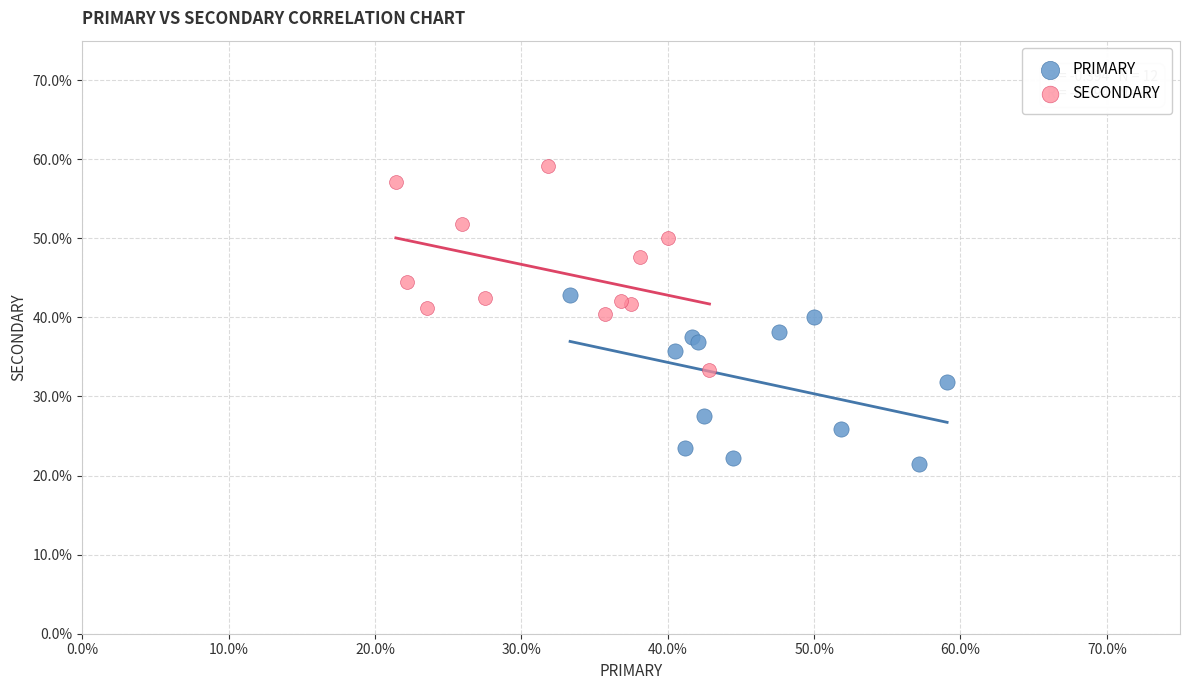

Which series contains the lowest Y value?

PRIMARY